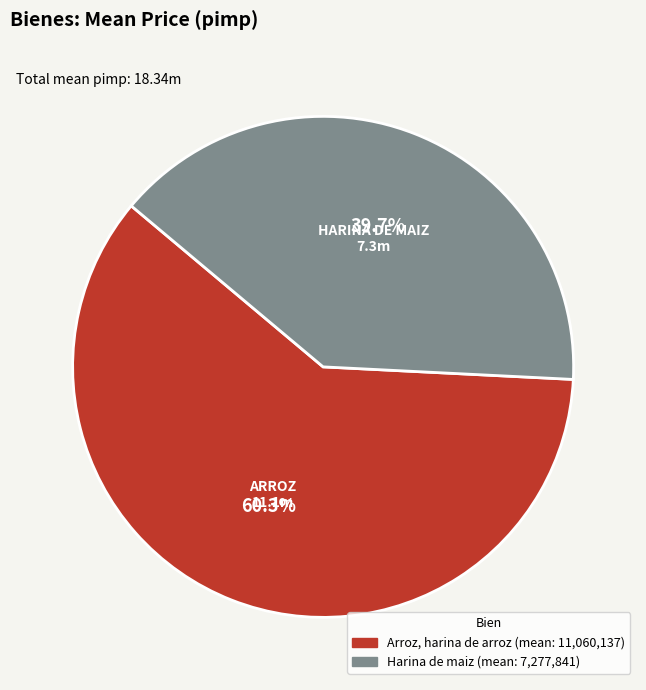

Is Arroz, harina de arroz the majority of the pie?

Yes